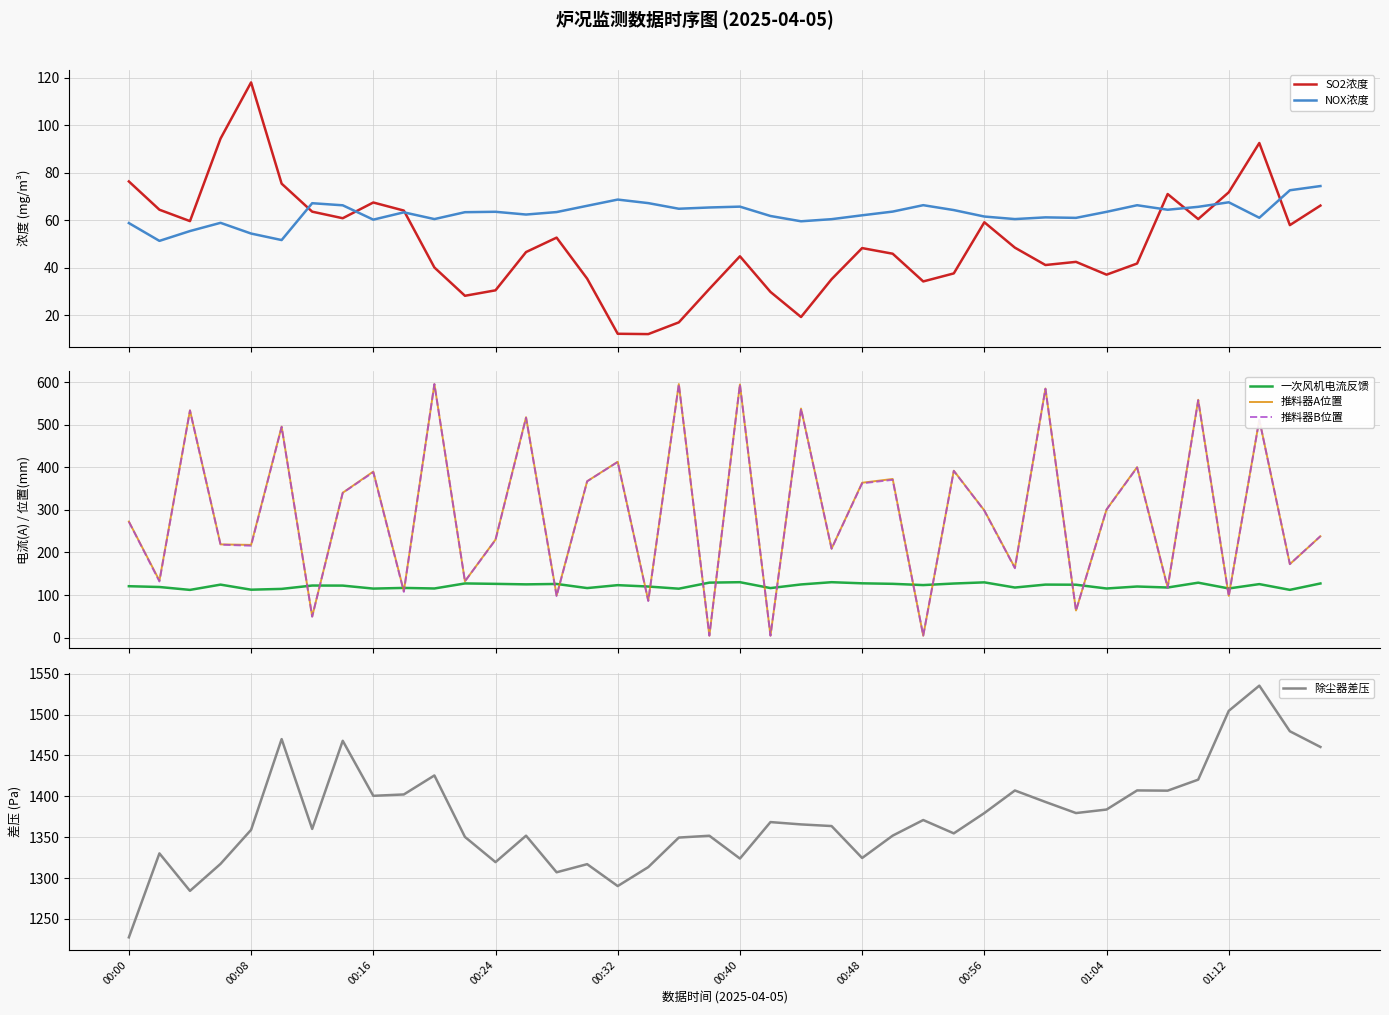

Reading right to left, list all the values displayed in this chart.

SO2浓度: 66.2	58.0	92.5	71.8	60.5	71.0	41.8	37.1	42.5	41.2	48.5	59.2	37.6	34.2	45.9	48.3	35.2	19.3	29.8	44.8	31.1	17.0	12.1	12.2	35.4	52.7	46.6	30.5	28.2	40.1	64.1	67.5	60.9	63.6	75.4	118.0	94.4	59.6	64.4	76.3
NOX浓度: 74.4	72.6	61.0	67.6	65.7	64.4	66.3	63.5	61.0	61.2	60.5	61.6	64.3	66.3	63.6	62.1	60.5	59.6	61.8	65.7	65.4	64.8	67.2	68.7	66.1	63.5	62.4	63.6	63.4	60.5	63.3	60.3	66.3	67.2	51.7	54.4	58.9	55.5	51.3	58.8
一次风机电流反馈: 127.1	112.1	125.6	115.4	128.9	117.6	120.0	115.3	124.2	124.4	117.6	129.7	127.0	123.3	126.2	127.5	130.1	124.8	116.2	130.1	129.1	114.8	119.9	123.1	116.3	126.0	125.0	126.2	127.2	115.3	116.7	115.1	122.1	122.2	114.4	112.5	124.4	112.0	118.8	120.7
推料器A位置: 238.0	172.5	512.0	98.0	558.5	118.1	400.4	300.9	63.7	585.0	164.0	298.6	391.9	4.4	372.5	363.7	208.8	538.0	4.5	594.5	4.5	595.5	86.9	412.9	367.2	99.2	517.6	230.2	132.2	595.3	109.1	389.9	340.1	49.6	495.5	217.6	218.9	533.6	133.8	272.6
推料器B位置: 238.2	172.6	511.5	97.3	557.2	116.7	399.2	300.8	63.1	584.4	162.9	298.0	391.6	4.8	370.6	362.3	208.7	537.4	4.4	594.6	4.6	595.2	85.8	412.4	367.0	97.3	516.2	229.3	132.2	595.5	107.4	388.4	339.9	49.0	494.8	215.7	218.2	533.5	131.8	272.1
除尘器差压: 1460.4	1479.7	1535.5	1504.7	1420.4	1406.9	1407.2	1383.8	1379.5	1393.1	1407.2	1379.5	1354.7	1371.0	1351.9	1324.5	1363.6	1365.6	1368.5	1323.8	1351.7	1349.5	1313.3	1290.1	1316.9	1307.0	1351.8	1319.4	1350.3	1425.6	1402.3	1400.6	1468.0	1360.1	1470.1	1359.0	1317.3	1284.2	1330.1	1227.4